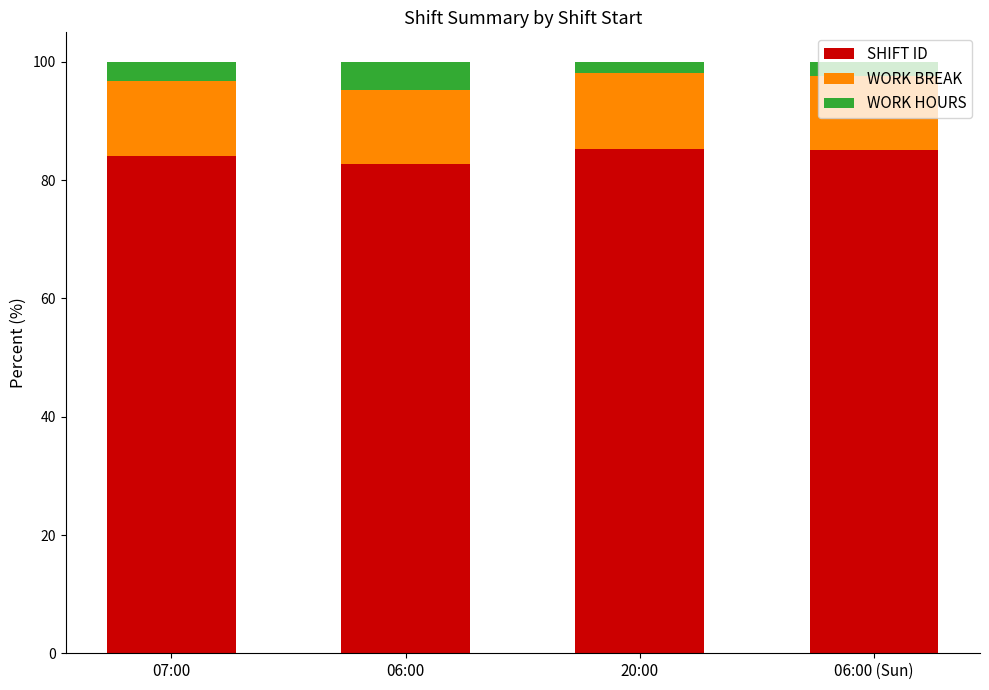

What is the total value across all series at 06:00 (Sun)?

100.0